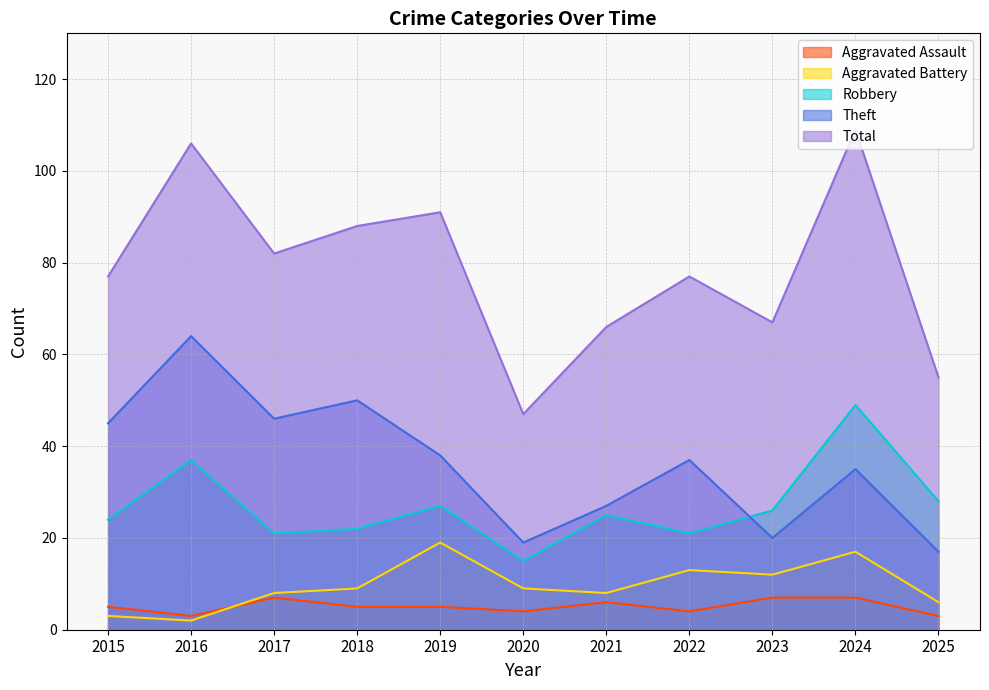

What is the total value across all series at 2019?

180